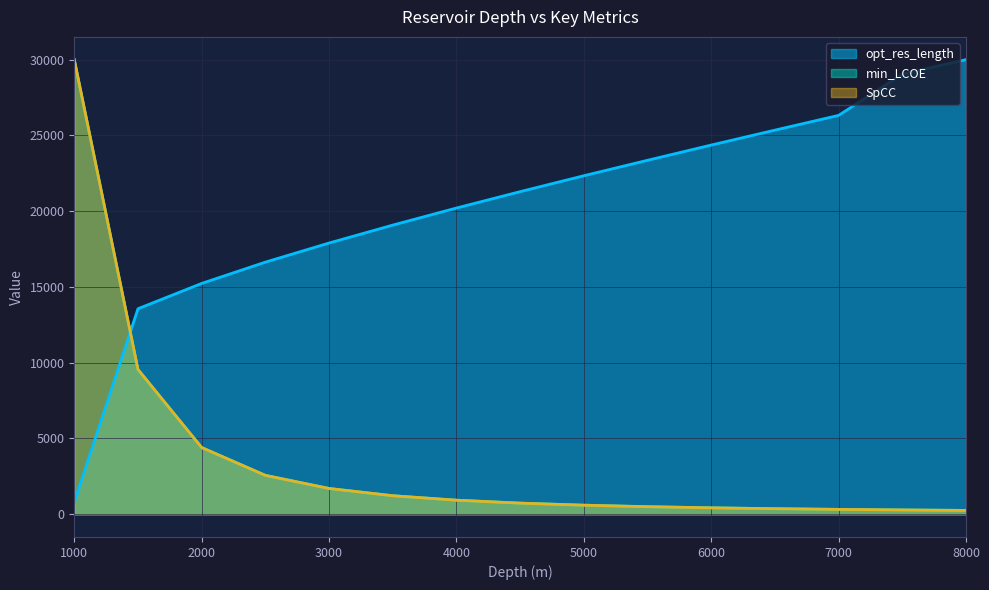

At 5000, list the series in order from smallest to largest.

SpCC, min_LCOE, opt_res_length